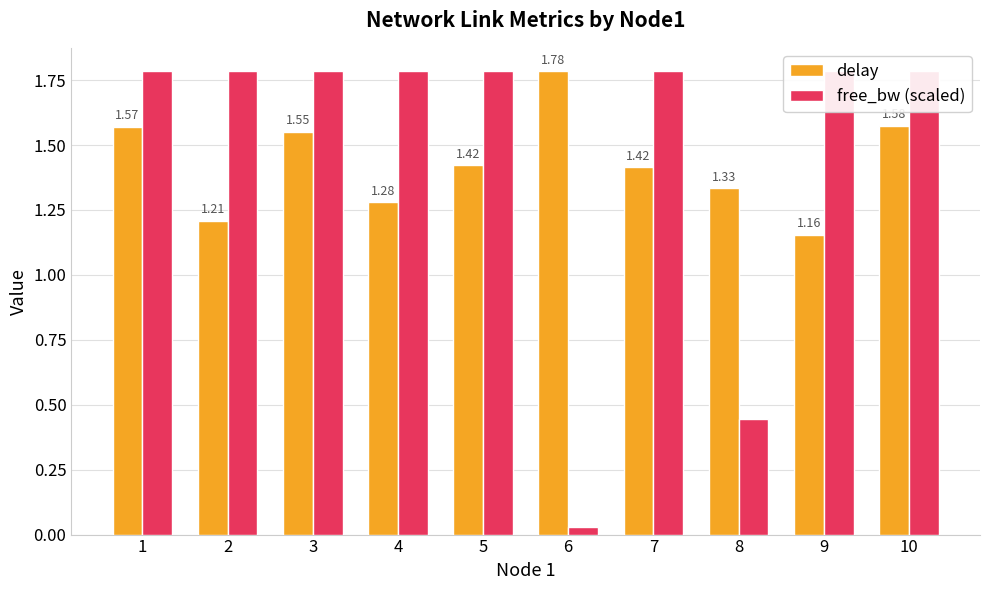

Is it true that free_bw (scaled) equals 0.1 at 8?

False